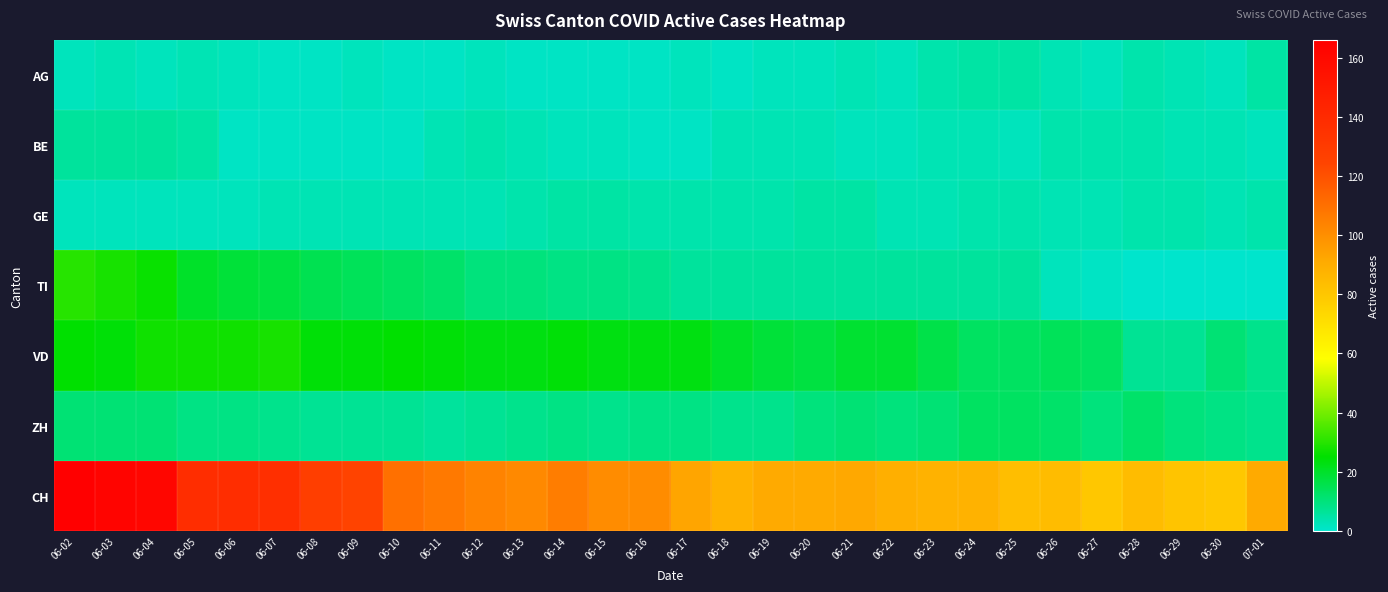

How many categories are shown in the chart?

30